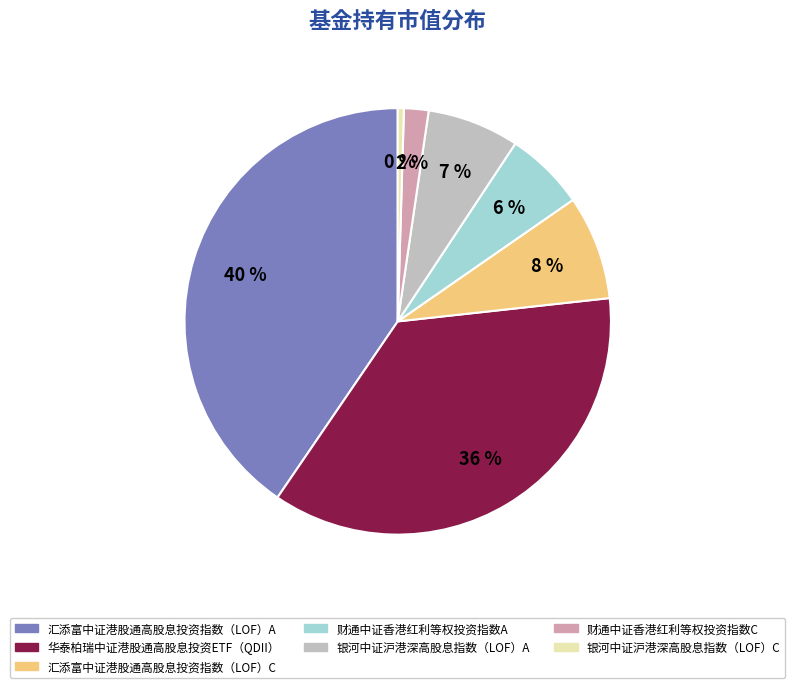

Does any single category account for the majority?

No